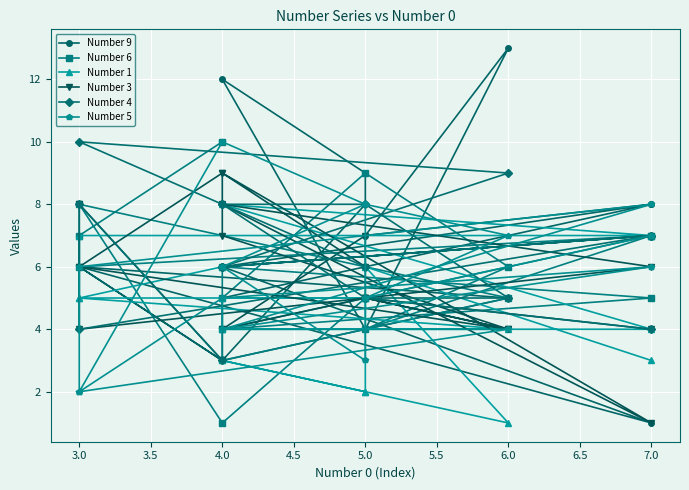

Count the Number 4 values in the range 5 to 8.

13